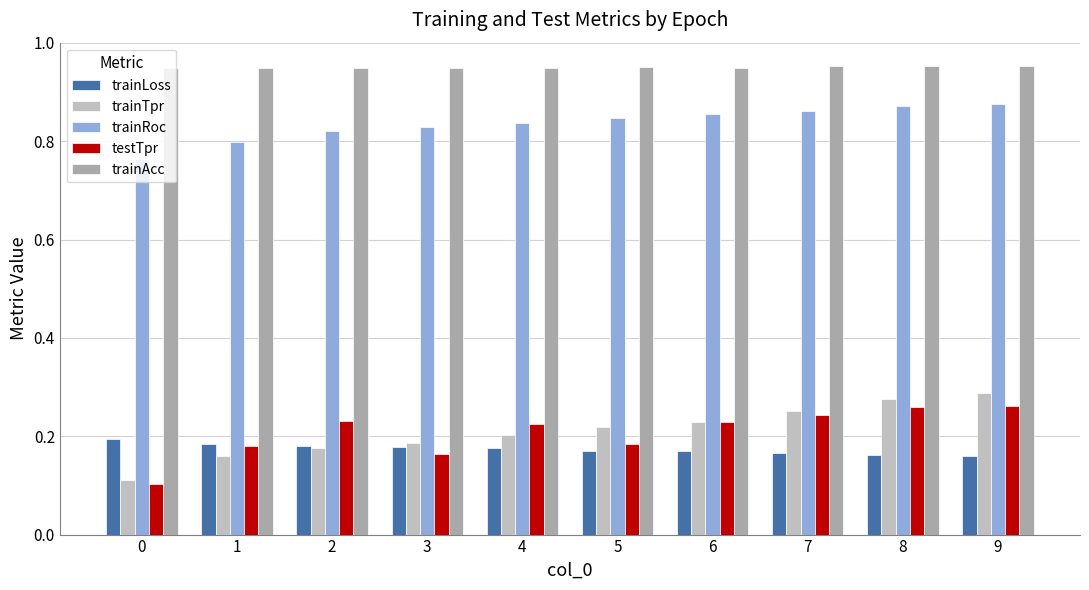

How many groups of bars are there?

10